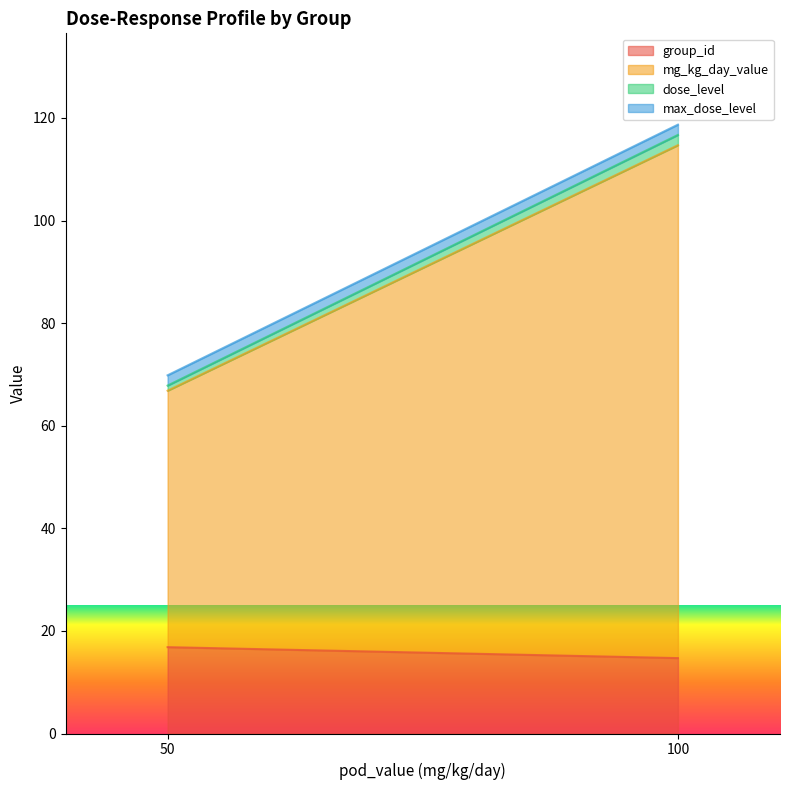

How many lines are shown in the chart?

4